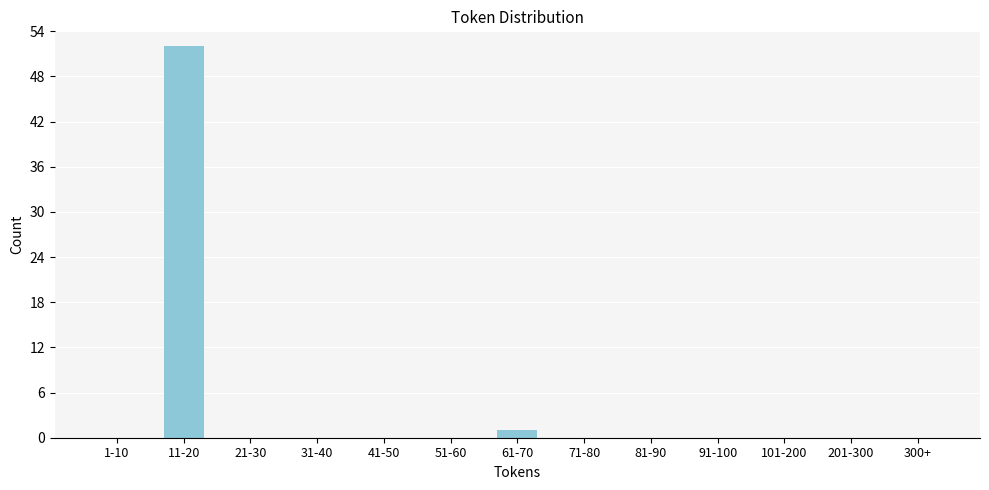

Reading right to left, transcribe all the data shown in this chart.

300+=0	201-300=0	101-200=0	91-100=0	81-90=0	71-80=0	61-70=1	51-60=0	41-50=0	31-40=0	21-30=0	11-20=52	1-10=0